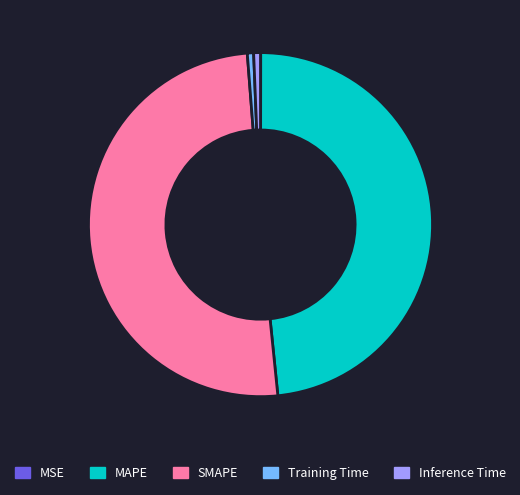

Which category accounts for the majority?

SMAPE